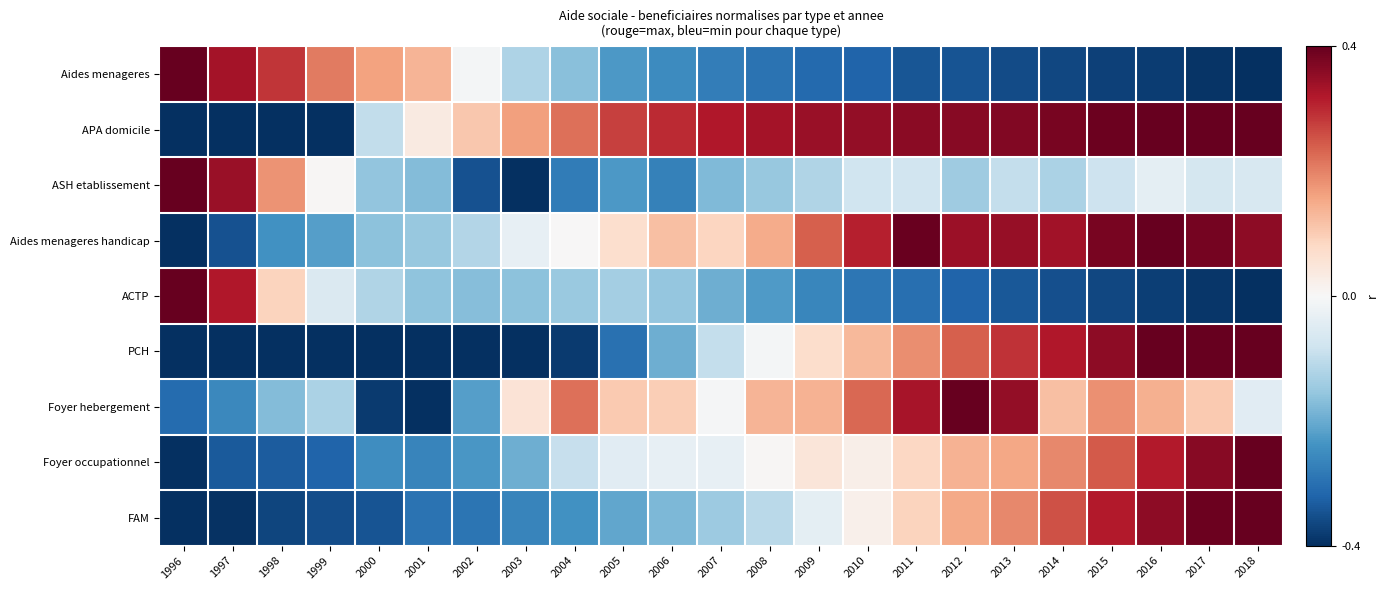

Reading left to right, transcribe all the data shown in this chart.

Aides menageres: 1996=1.0	1997=0.8	1998=0.7	1999=0.5	2000=0.4	2001=0.3	2002=-0.0	2003=-0.3	2004=-0.4	2005=-0.6	2006=-0.6	2007=-0.7	2008=-0.7	2009=-0.8	2010=-0.8	2011=-0.9	2012=-0.9	2013=-0.9	2014=-0.9	2015=-0.9	2016=-1.0	2017=-1.0	2018=-1.0
APA domicile: 1996=-1.0	1997=-1.0	1998=-1.0	1999=-1.0	2000=-0.2	2001=0.1	2002=0.3	2003=0.4	2004=0.6	2005=0.7	2006=0.7	2007=0.8	2008=0.8	2009=0.9	2010=0.9	2011=0.9	2012=0.9	2013=0.9	2014=1.0	2015=1.0	2016=1.0	2017=1.0	2018=1.0
ASH etablissement: 1996=1.0	1997=0.9	1998=0.5	1999=0.0	2000=-0.4	2001=-0.4	2002=-0.9	2003=-1.0	2004=-0.7	2005=-0.6	2006=-0.7	2007=-0.4	2008=-0.4	2009=-0.3	2010=-0.2	2011=-0.2	2012=-0.4	2013=-0.2	2014=-0.3	2015=-0.2	2016=-0.1	2017=-0.2	2018=-0.2
Aides menageres handicap: 1996=-1.0	1997=-0.9	1998=-0.6	1999=-0.5	2000=-0.4	2001=-0.4	2002=-0.3	2003=-0.1	2004=0.0	2005=0.2	2006=0.3	2007=0.2	2008=0.4	2009=0.6	2010=0.8	2011=1.0	2012=0.9	2013=0.9	2014=0.8	2015=0.9	2016=1.0	2017=1.0	2018=0.9
ACTP: 1996=1.0	1997=0.8	1998=0.2	1999=-0.1	2000=-0.3	2001=-0.4	2002=-0.4	2003=-0.4	2004=-0.4	2005=-0.3	2006=-0.4	2007=-0.5	2008=-0.6	2009=-0.7	2010=-0.7	2011=-0.8	2012=-0.8	2013=-0.8	2014=-0.9	2015=-0.9	2016=-0.9	2017=-1.0	2018=-1.0
PCH: 1996=-1.0	1997=-1.0	1998=-1.0	1999=-1.0	2000=-1.0	2001=-1.0	2002=-1.0	2003=-1.0	2004=-1.0	2005=-0.7	2006=-0.5	2007=-0.2	2008=-0.0	2009=0.2	2010=0.3	2011=0.5	2012=0.6	2013=0.7	2014=0.8	2015=0.9	2016=1.0	2017=1.0	2018=1.0
Foyer hebergement: 1996=-0.8	1997=-0.6	1998=-0.4	1999=-0.3	2000=-1.0	2001=-1.0	2002=-0.5	2003=0.1	2004=0.6	2005=0.3	2006=0.2	2007=-0.0	2008=0.3	2009=0.3	2010=0.6	2011=0.8	2012=1.0	2013=0.9	2014=0.3	2015=0.5	2016=0.4	2017=0.3	2018=-0.1
Foyer occupationnel: 1996=-1.0	1997=-0.8	1998=-0.8	1999=-0.8	2000=-0.6	2001=-0.7	2002=-0.6	2003=-0.5	2004=-0.2	2005=-0.1	2006=-0.1	2007=-0.1	2008=0.0	2009=0.1	2010=0.1	2011=0.2	2012=0.3	2013=0.4	2014=0.5	2015=0.6	2016=0.8	2017=0.9	2018=1.0
FAM: 1996=-1.0	1997=-1.0	1998=-0.9	1999=-0.9	2000=-0.9	2001=-0.7	2002=-0.7	2003=-0.7	2004=-0.6	2005=-0.5	2006=-0.4	2007=-0.4	2008=-0.3	2009=-0.1	2010=0.1	2011=0.2	2012=0.4	2013=0.5	2014=0.6	2015=0.8	2016=0.9	2017=1.0	2018=1.0